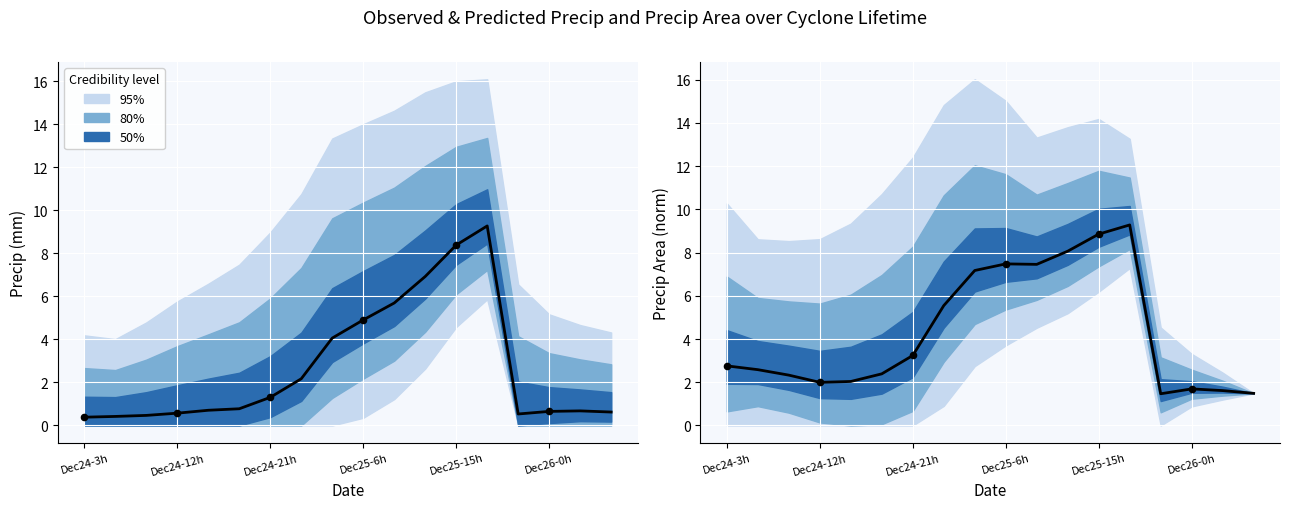

Which series has the largest total across all categories?

precipArea